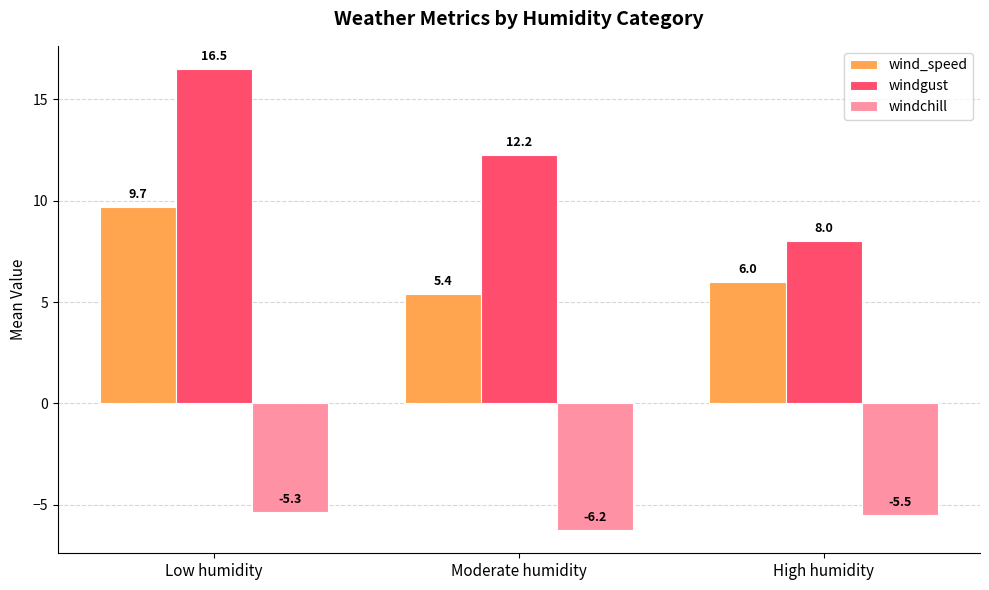

Which series has the largest total across all categories?

windgust